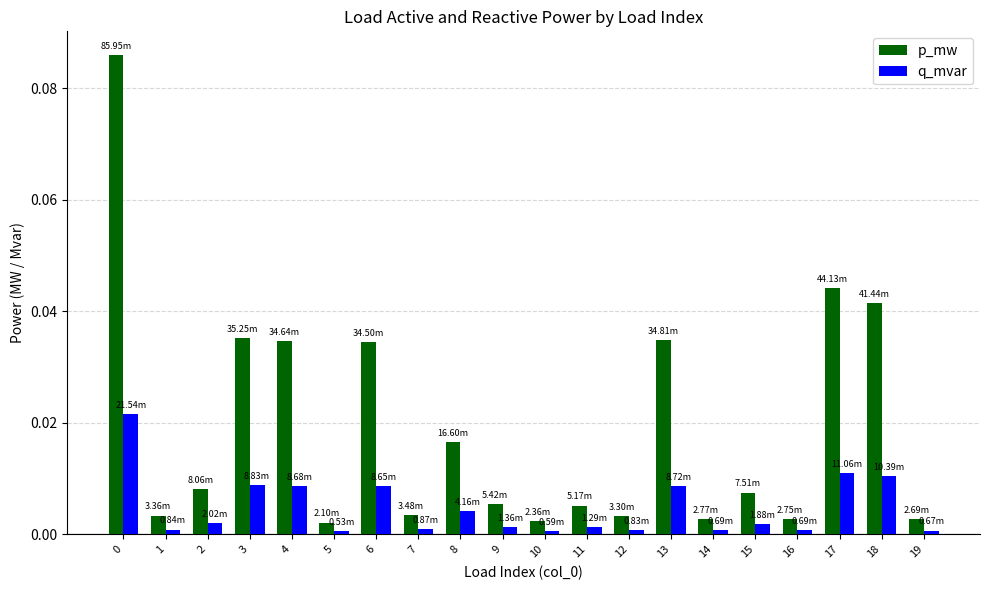

Which series has the largest total across all categories?

p_mw